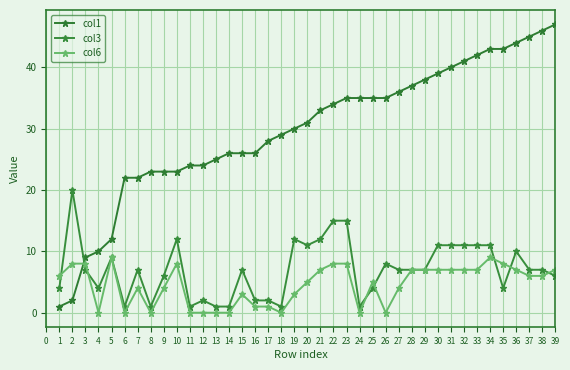

Which series has the widest spread of values?

col1